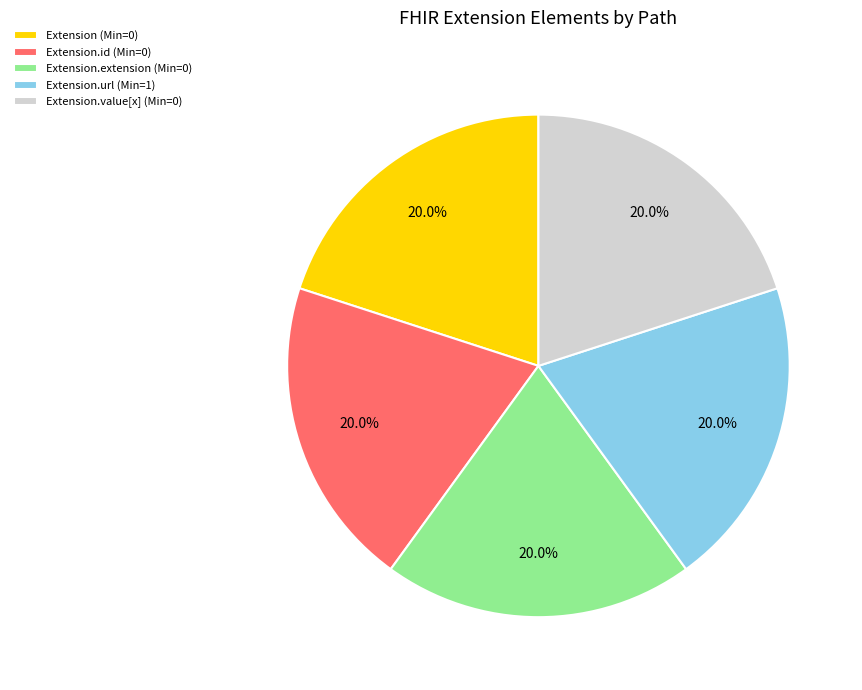

Combined, what portion of the pie is Extension (Min=0) and Extension.url (Min=1)?

40.0%